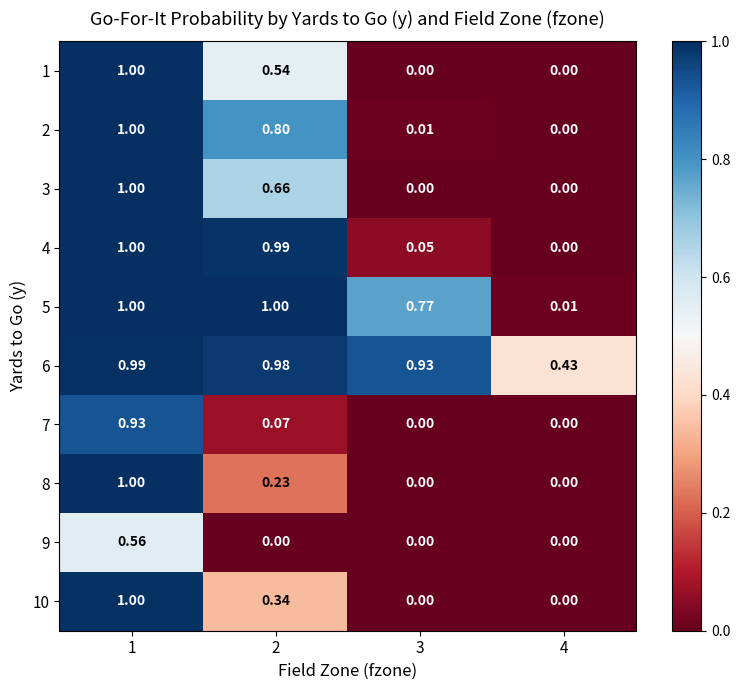

Is the value of 9 at 1 greater than the value of 1 at 3?

Yes